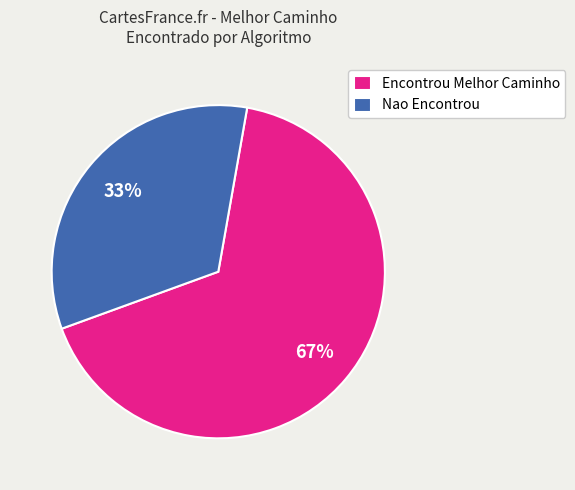

Which category has the biggest portion of the pie?

Encontrou Melhor Caminho